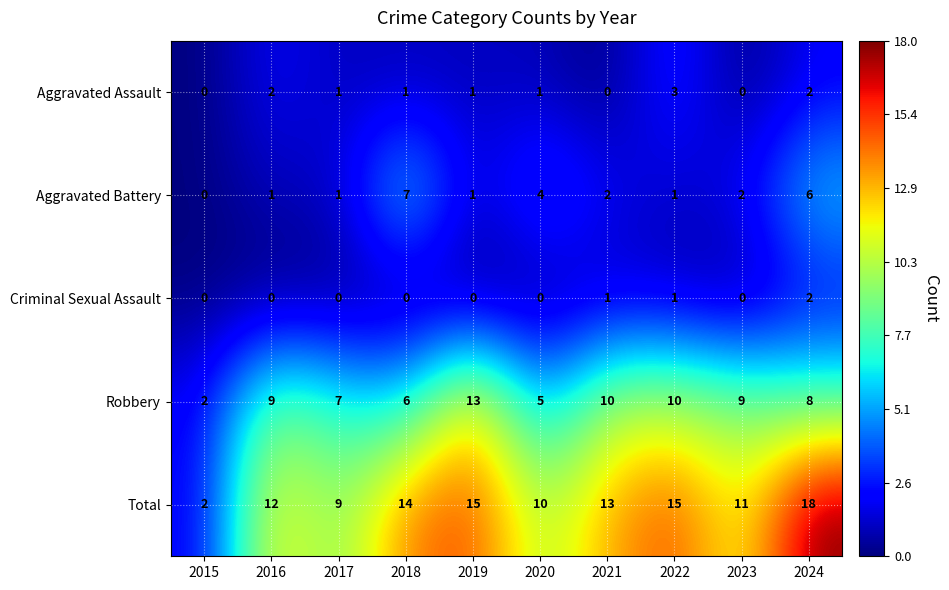

Which label corresponds to the largest value in the chart?

2024